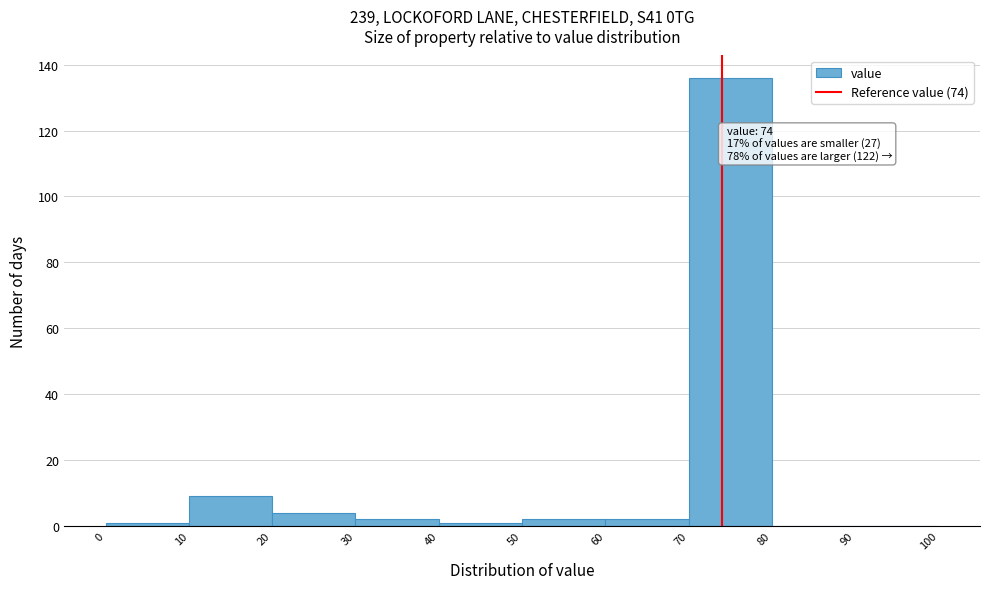

Over which range of the x-axis is the bar tallest?

70 to 80